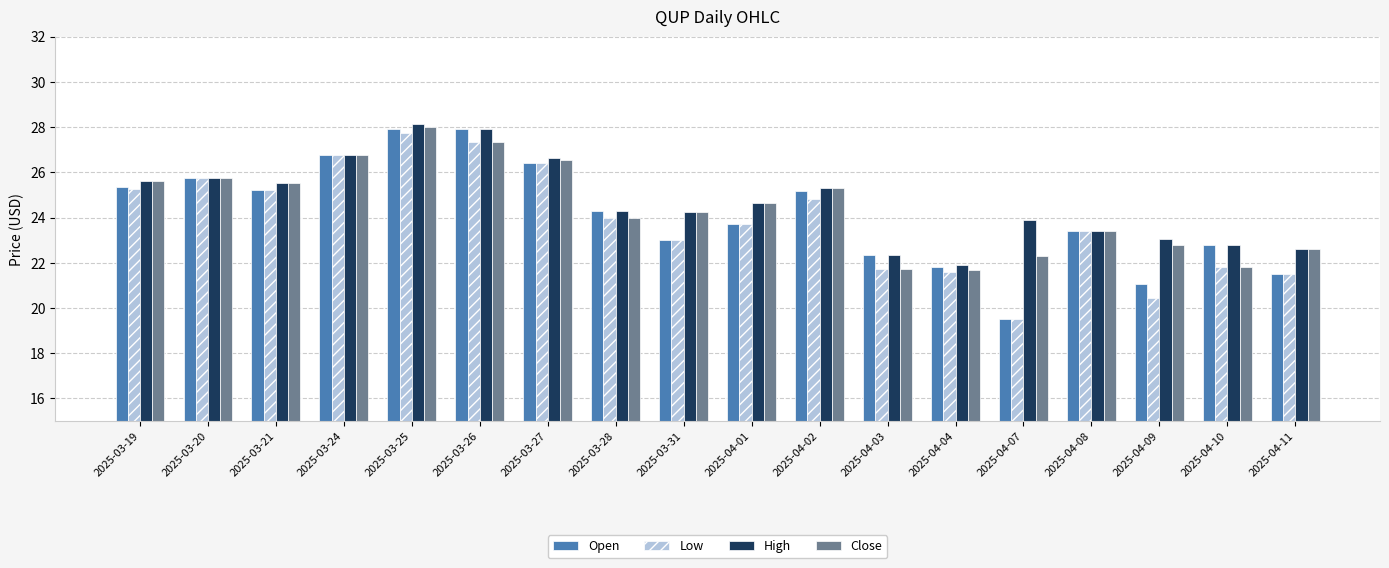

What is the value of the Close bar at the 1st from the left?

25.6